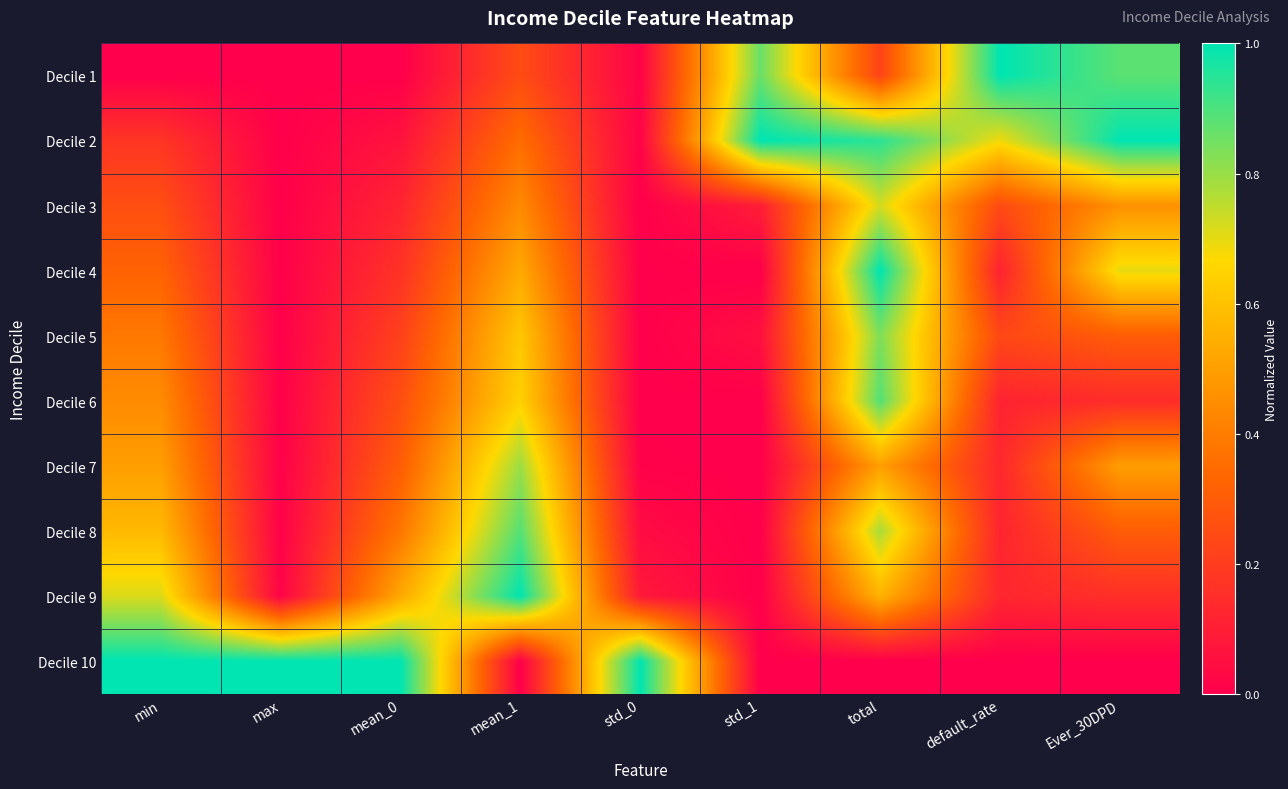

Reading left to right, transcribe all the data shown in this chart.

Decile 1: min=0.0	max=0.0	mean_0=0.0	mean_1=0.2	std_0=0.0	std_1=0.9	total=0.2	default_rate=1.0	Ever_30DPD=0.9
Decile 2: min=0.2	max=0.0	mean_0=0.1	mean_1=0.4	std_0=0.0	std_1=1.0	total=0.9	default_rate=0.7	Ever_30DPD=1.0
Decile 3: min=0.3	max=0.0	mean_0=0.1	mean_1=0.4	std_0=0.0	std_1=0.1	total=0.7	default_rate=0.2	Ever_30DPD=0.5
Decile 4: min=0.3	max=0.0	mean_0=0.2	mean_1=0.5	std_0=0.0	std_1=0.0	total=1.0	default_rate=0.1	Ever_30DPD=0.7
Decile 5: min=0.4	max=0.0	mean_0=0.2	mean_1=0.6	std_0=0.0	std_1=0.1	total=0.8	default_rate=0.2	Ever_30DPD=0.3
Decile 6: min=0.4	max=0.0	mean_0=0.3	mean_1=0.6	std_0=0.0	std_1=0.0	total=0.9	default_rate=0.1	Ever_30DPD=0.1
Decile 7: min=0.5	max=0.0	mean_0=0.3	mean_1=0.8	std_0=0.0	std_1=0.0	total=0.5	default_rate=0.1	Ever_30DPD=0.5
Decile 8: min=0.6	max=0.0	mean_0=0.4	mean_1=0.9	std_0=0.0	std_1=0.0	total=0.8	default_rate=0.1	Ever_30DPD=0.3
Decile 9: min=0.7	max=0.0	mean_0=0.5	mean_1=1.0	std_0=0.1	std_1=0.0	total=0.6	default_rate=0.1	Ever_30DPD=0.2
Decile 10: min=1.0	max=1.0	mean_0=1.0	mean_1=0.0	std_0=1.0	std_1=0.0	total=0.0	default_rate=0.0	Ever_30DPD=0.0